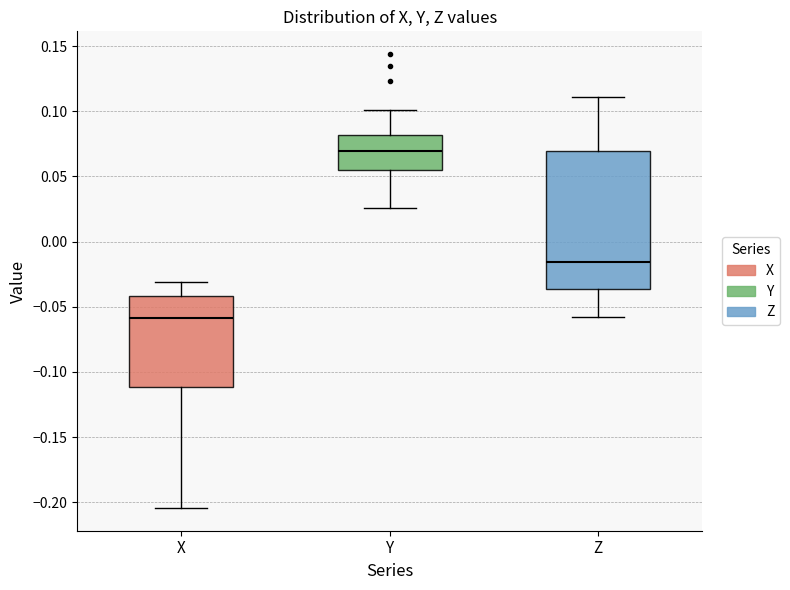

Which box's median line is the lowest?

X